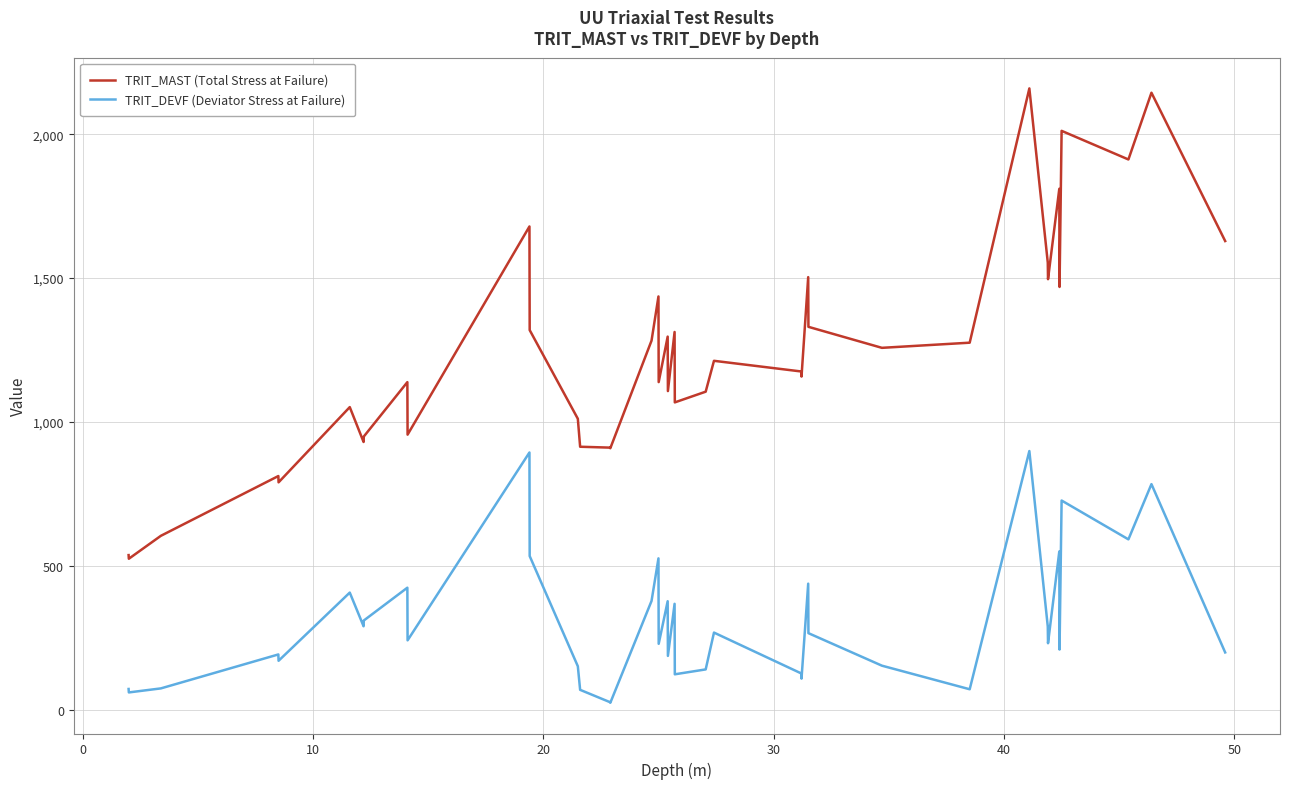

Rank the series by their average value, from lowest to highest.

TRIT_DEVF (Deviator Stress at Failure), TRIT_MAST (Total Stress at Failure)